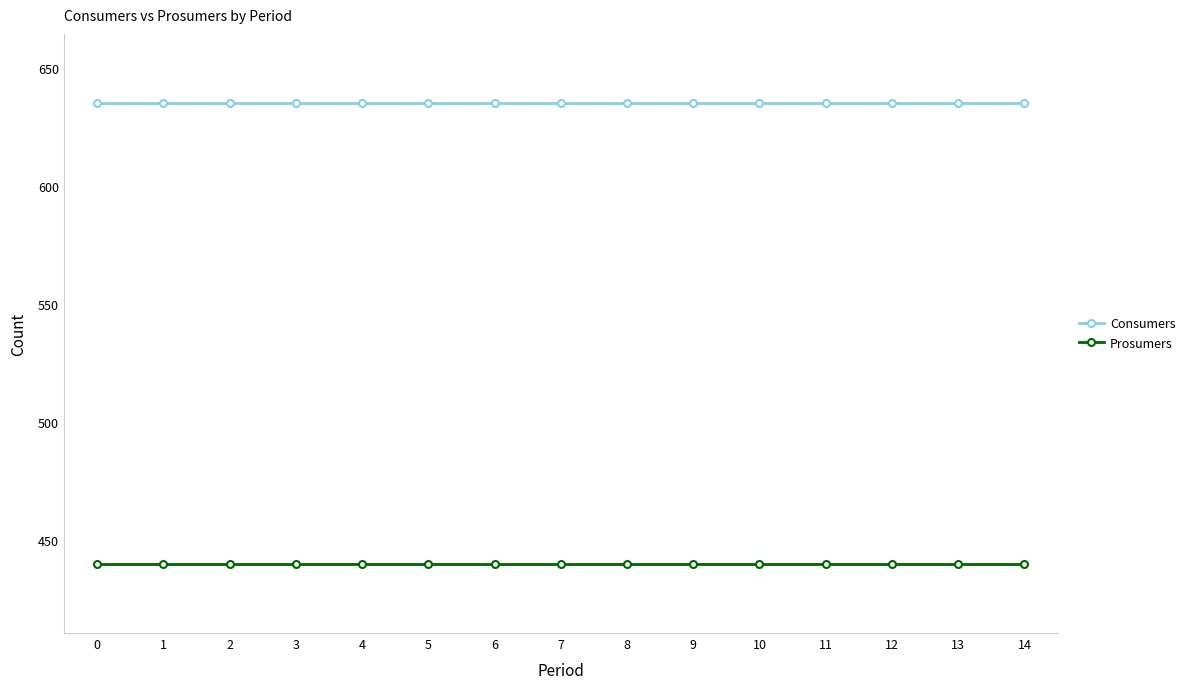

Does the chart have visible grid lines?

No